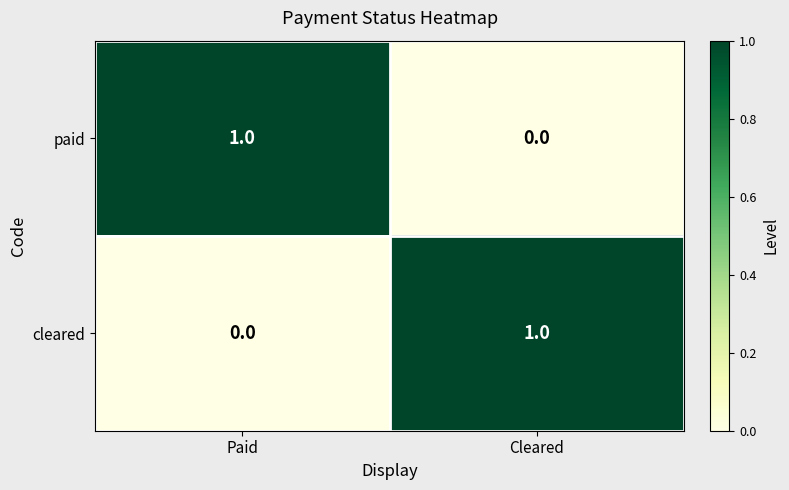

At which label is cleared closest to 0?

Paid